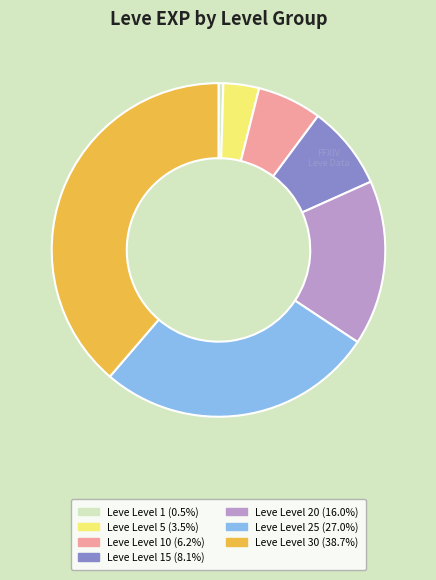

Is there any slice that represents more than half of the pie?

No